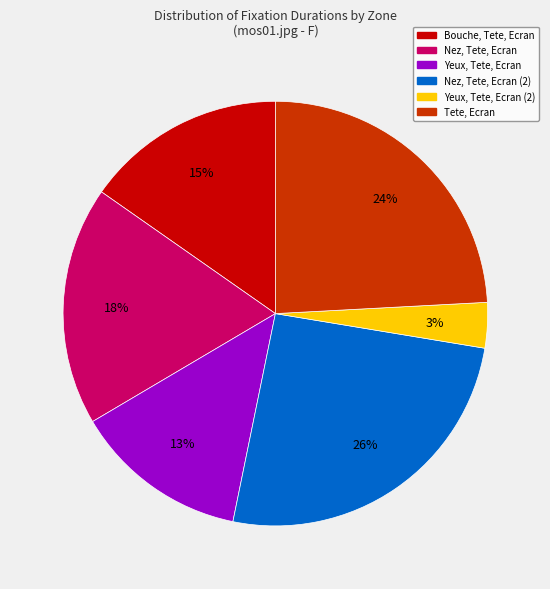

Is there a majority slice in this chart?

No